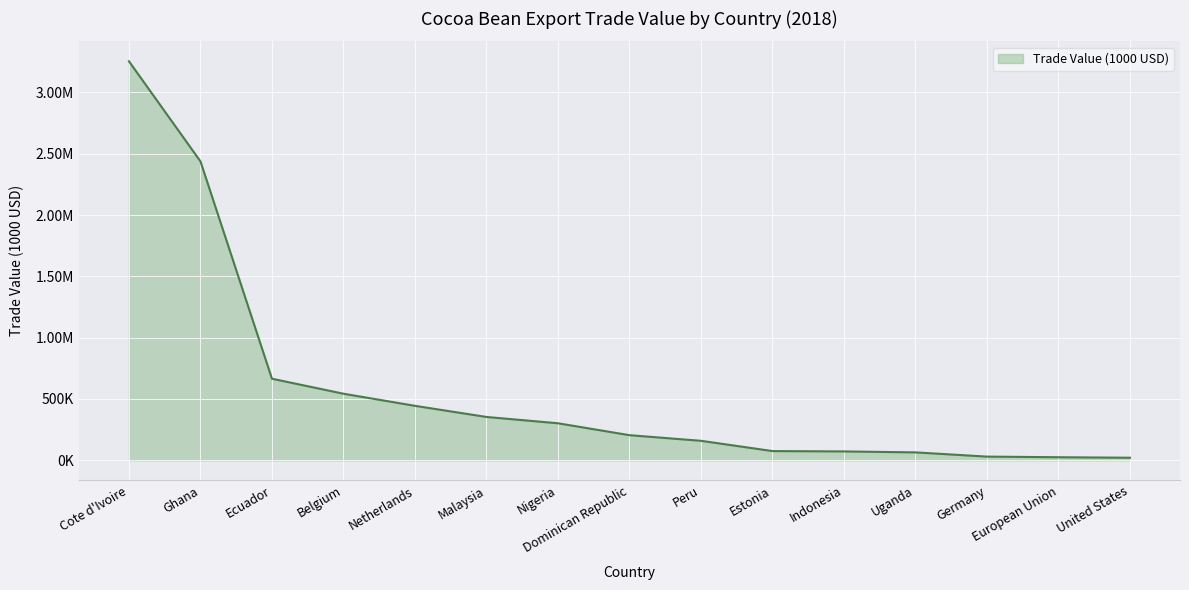

Is this an area chart (filled region under the line)?

Yes